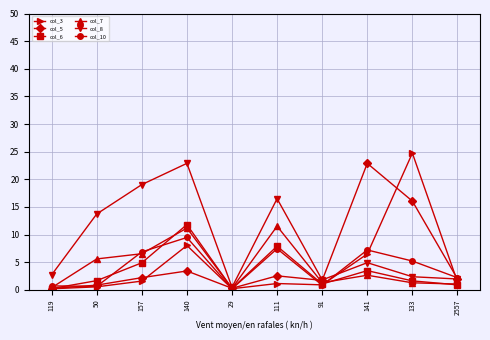

Which series has the largest range (max minus min)?

col_3